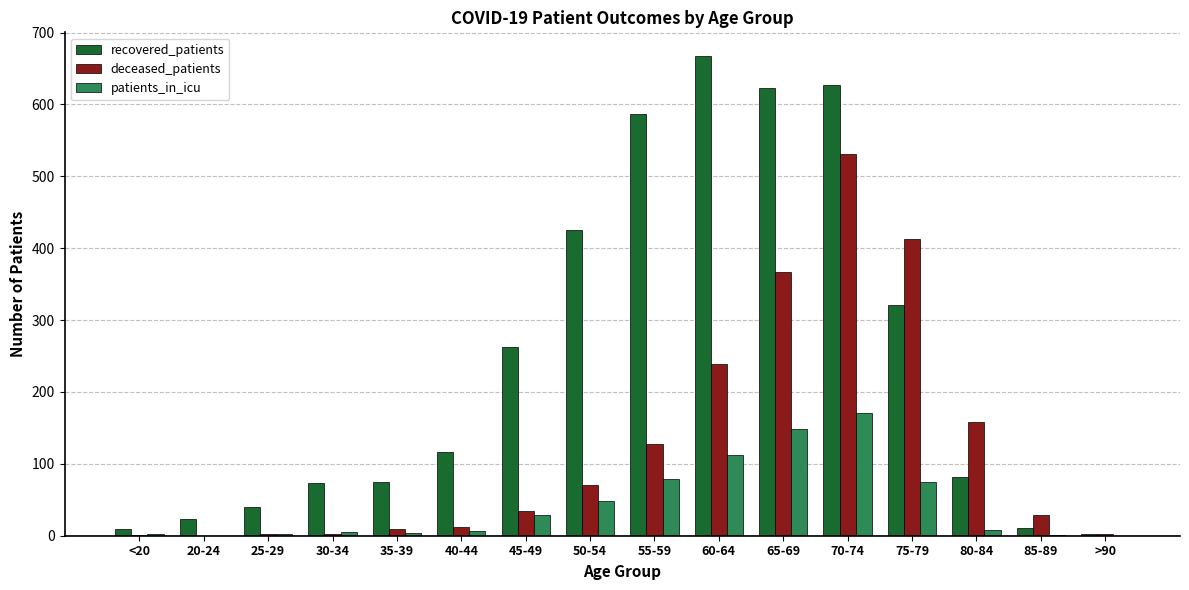

How many distinct data groups are displayed?

3